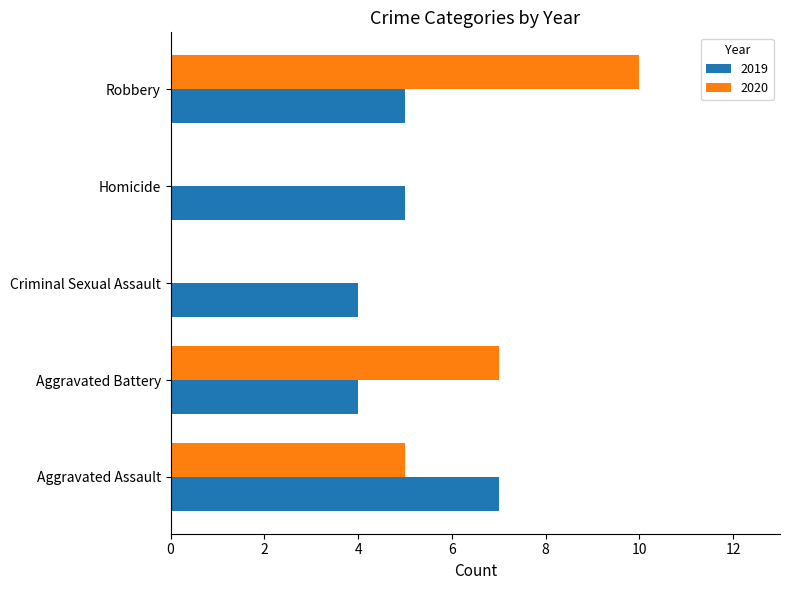

True or false: 2019 has a value of 4 at Aggravated Assault.

False